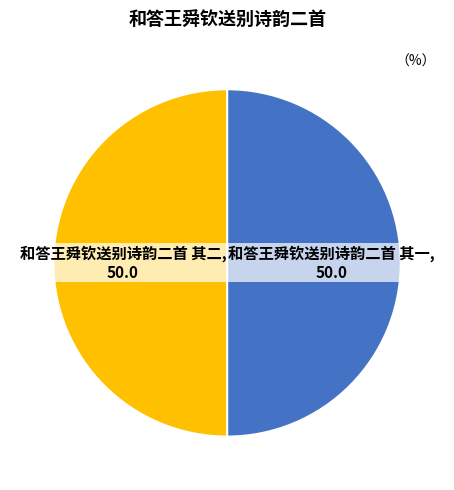

Approximately how many times larger is the value at 和答王舜钦送别诗韵二首 其二 compared to 和答王舜钦送别诗韵二首 其一?

1.0